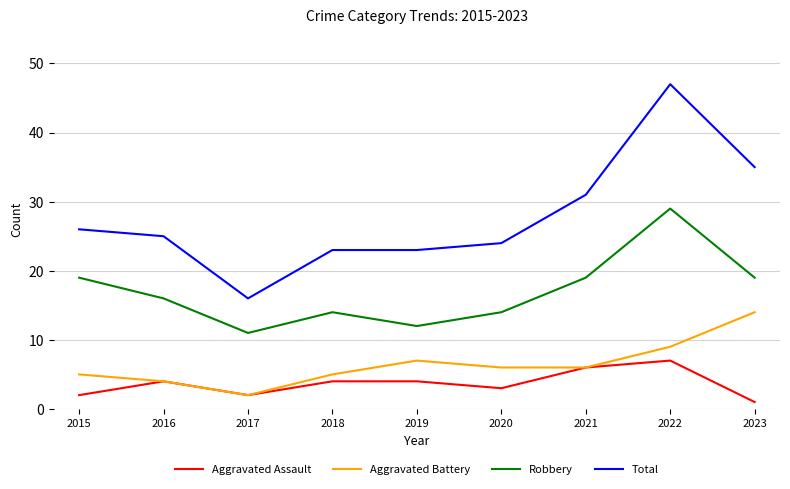

What are all the series names shown in the legend?

Aggravated Assault, Aggravated Battery, Robbery, Total